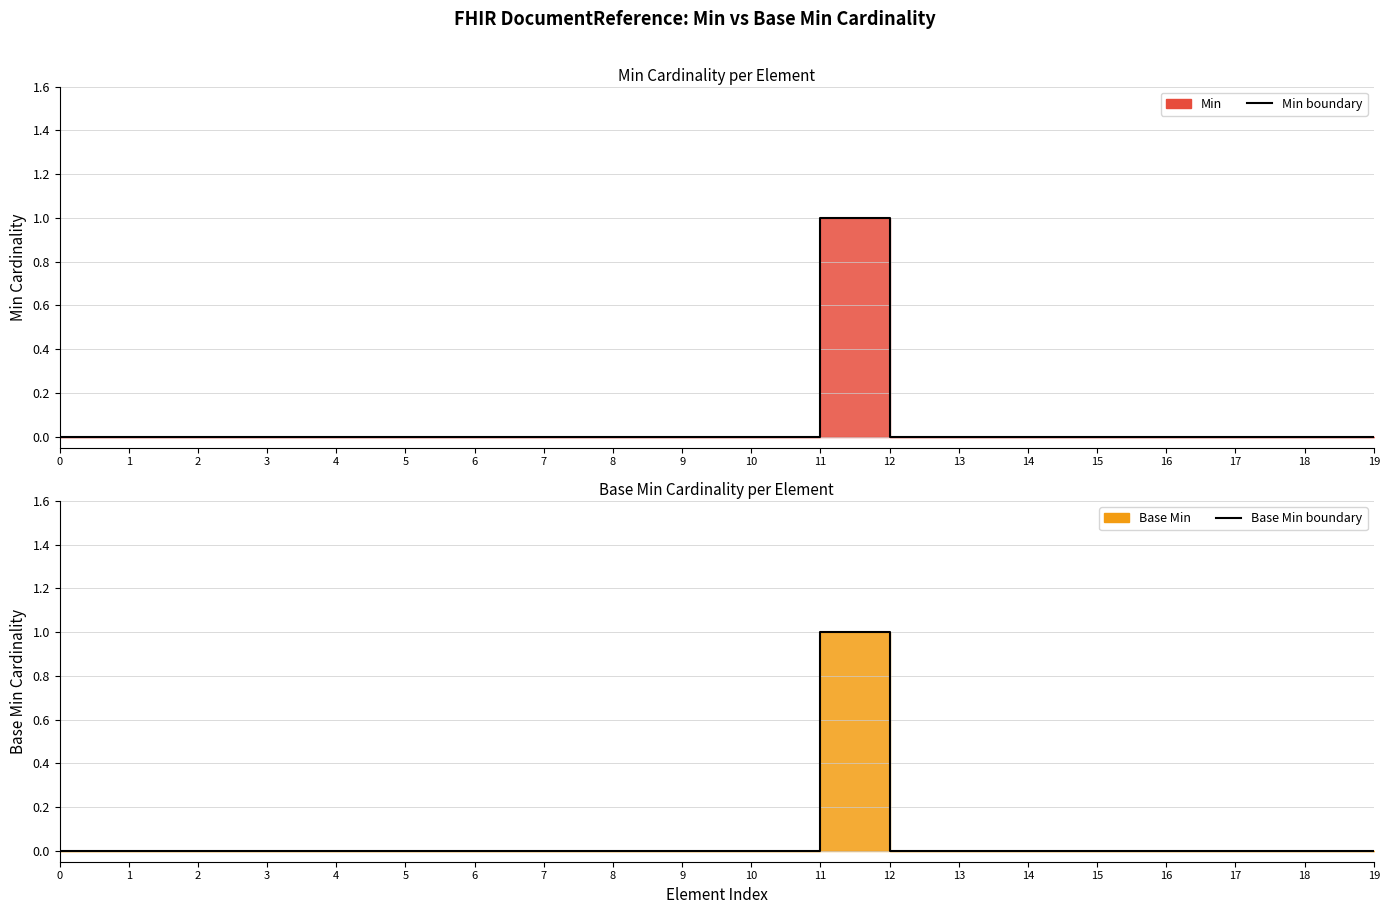

True or false: Min boundary has a value of 0 at 19.

True